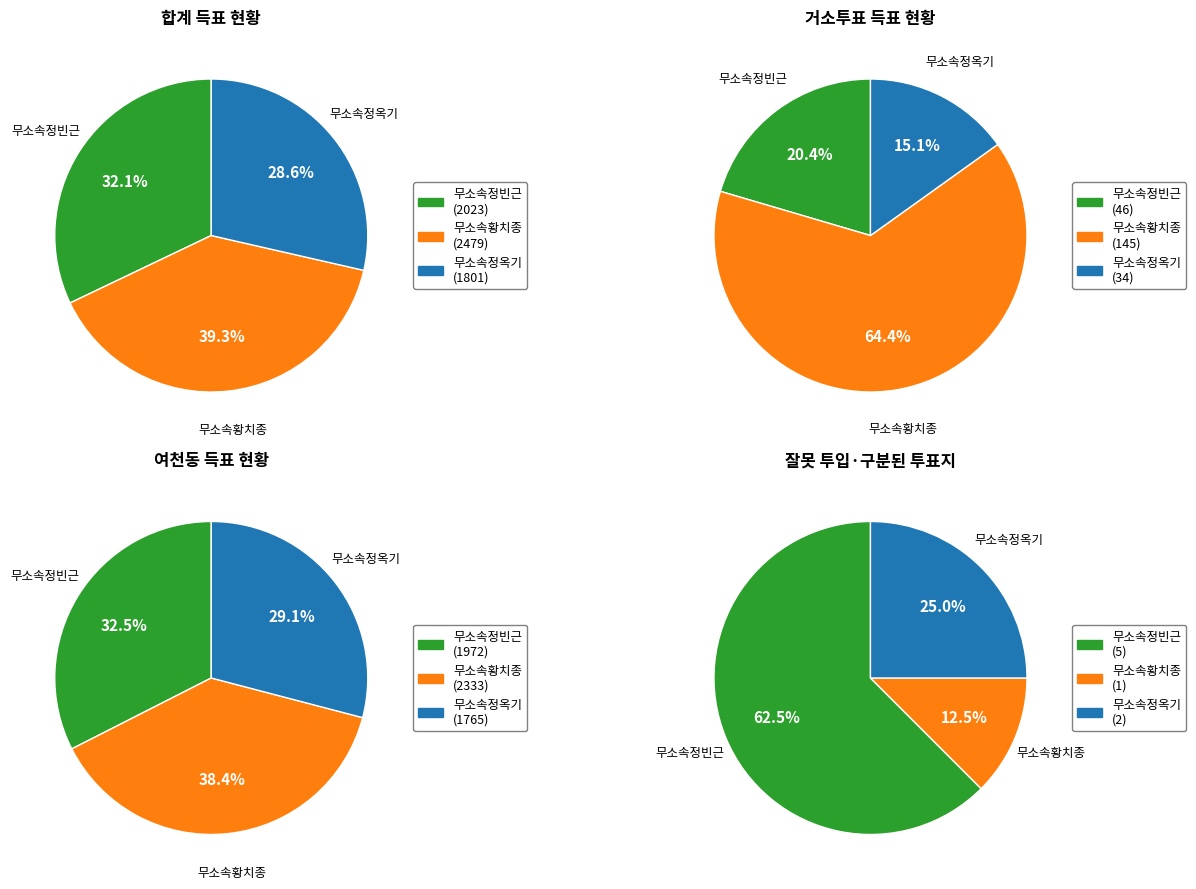

The 거소투표 slice represents 3% of the pie. True or false?

True